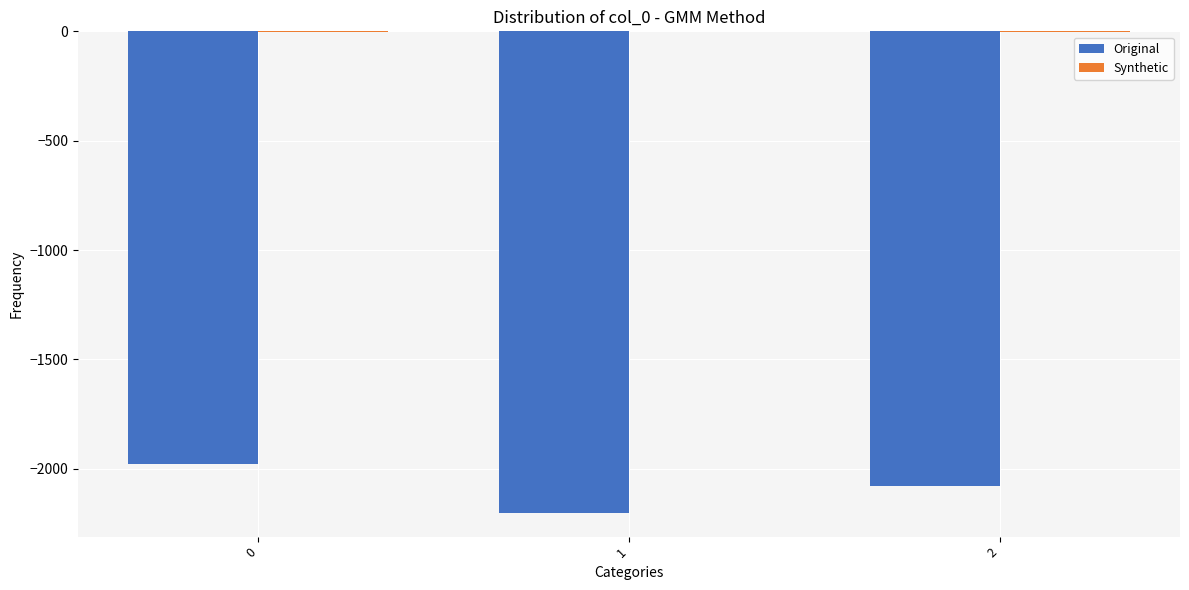

True or false: Original has a value of -1977 at 0.

True